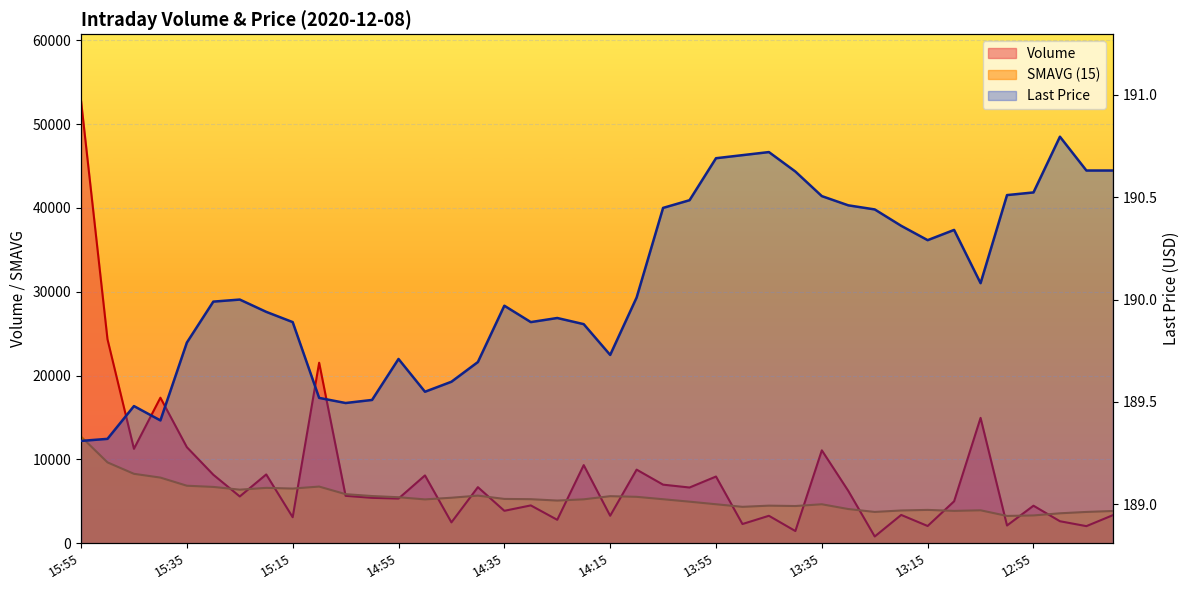

Does the chart display data point markers on the line(s)?

No